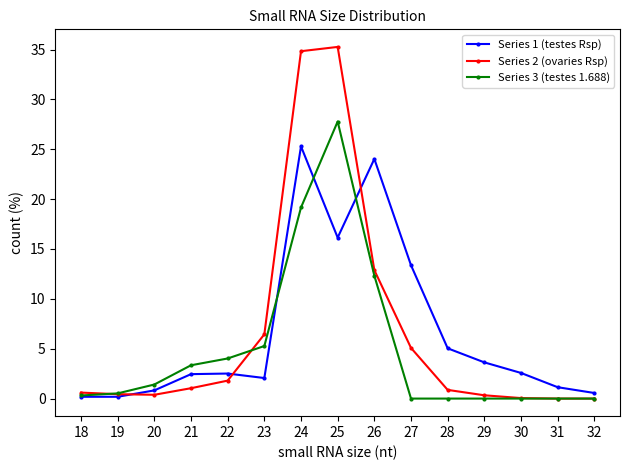

Which label corresponds to the largest value in the chart?

25